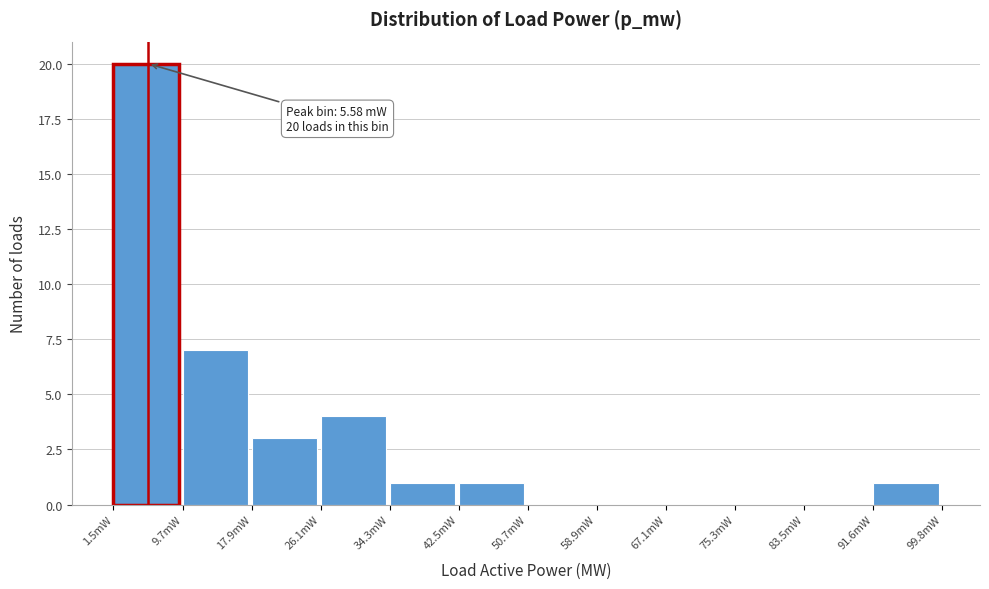

Reading left to right, transcribe all the data shown in this chart.

1.5mW=20	9.7mW=7	17.9mW=3	26.1mW=4	34.3mW=1	42.5mW=1	50.7mW=0	58.9mW=0	67.1mW=0	75.3mW=0	83.5mW=0	91.6mW=1